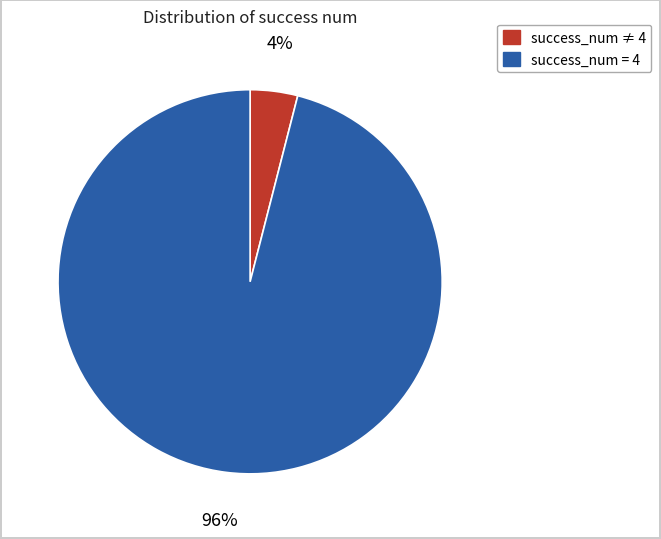

Is success_num ≠ 4 the majority of the pie?

No